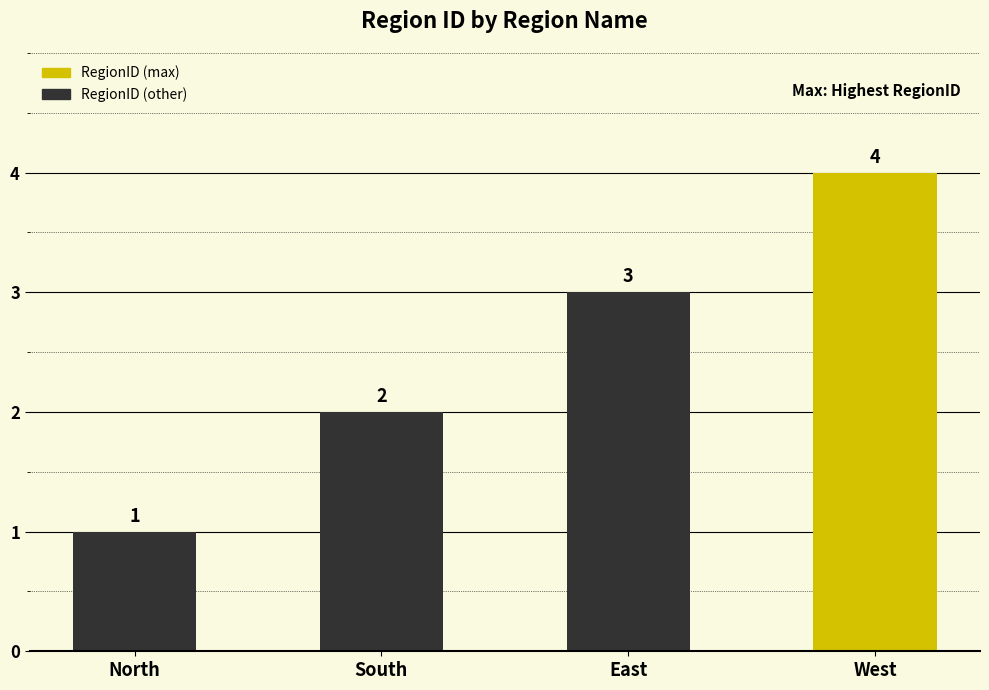

Rank the categories by value from lowest to highest.

North, South, East, West